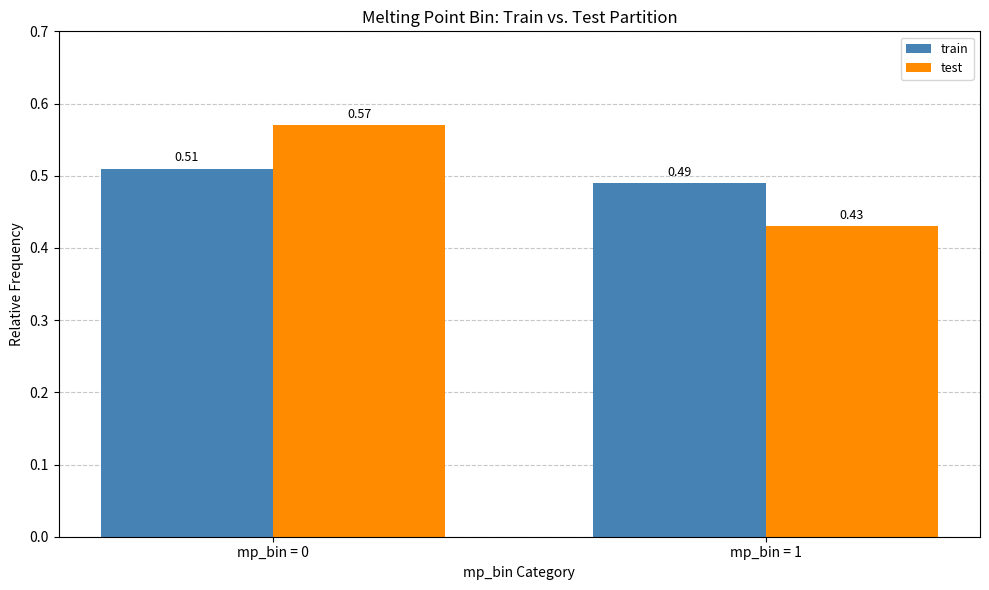

The test series shows 0.8 at mp_bin = 0. True or false?

False